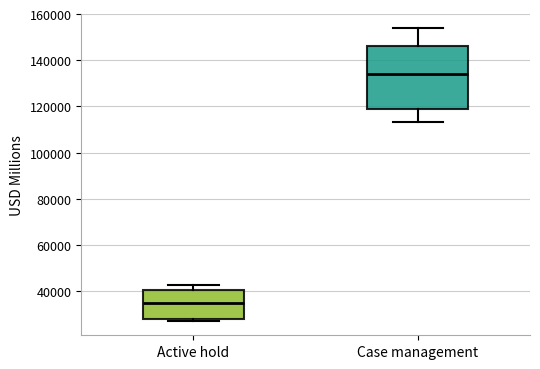

Reading left to right, transcribe this box plot: for each box, give where its median line is, the range the box spans, and where its two whiskers end, as read against the y-axis. The values are not printed on the chart, so give them approximately, as read against the axis.

Active hold: median 36000, box 28000 to 40000, whiskers 28000 (just below the box's lower edge) to 42000
Case management: median 134000, box 118000 to 146000, whiskers 114000 to 154000